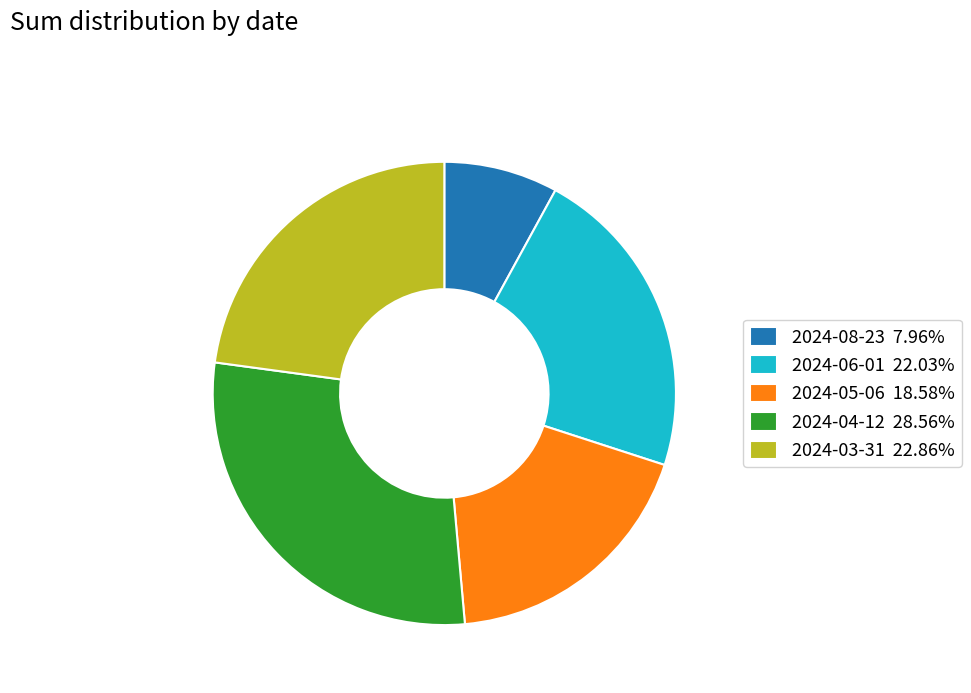

Between 2024-04-12 and 2024-06-01, which is larger?

2024-04-12